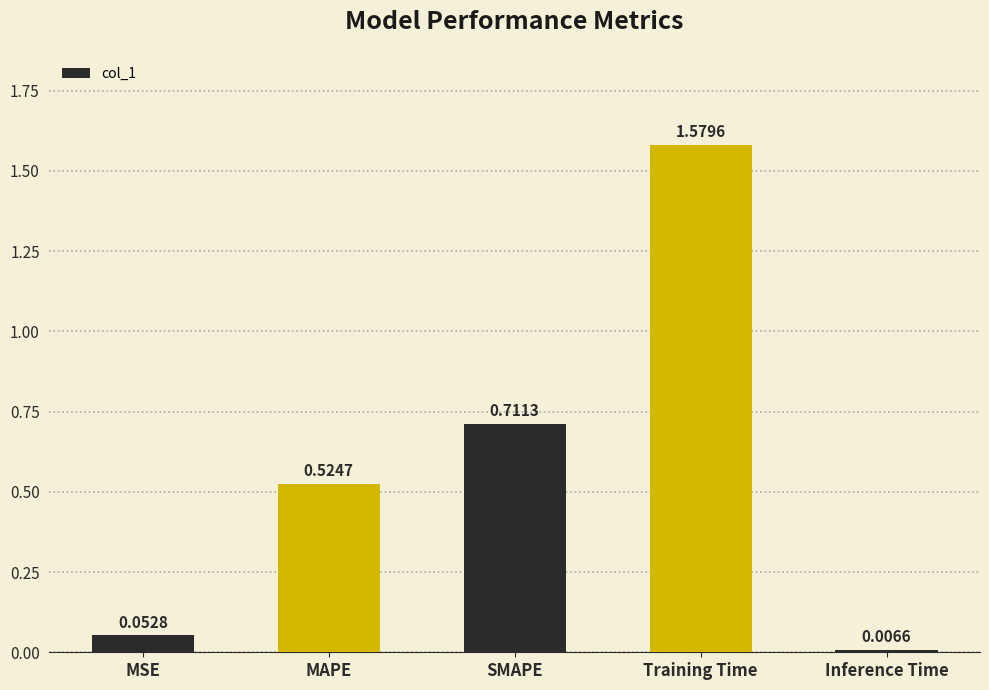

What is the average value?

0.6